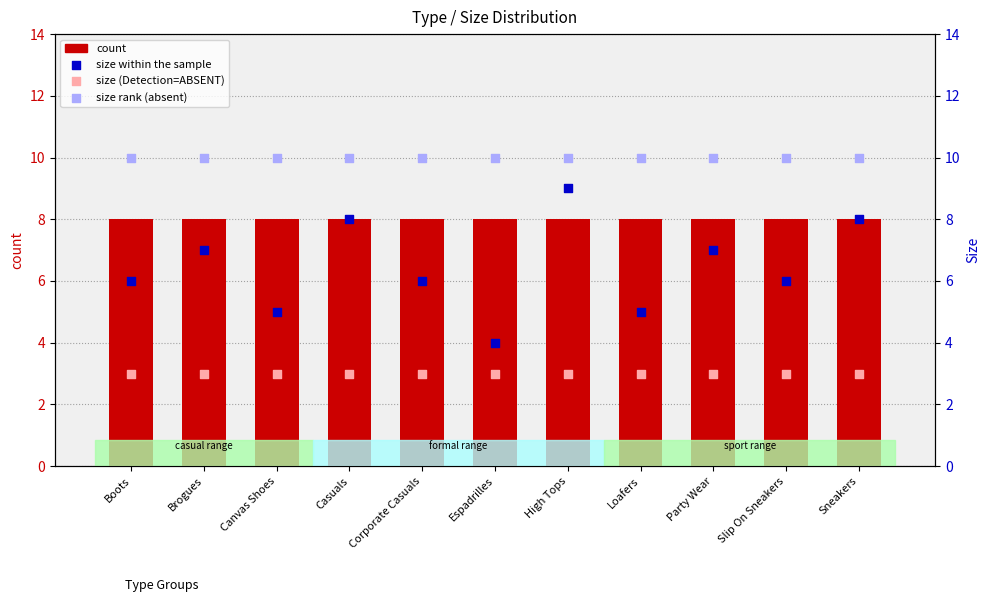

Which series contains the lowest Y value?

size min (absent)